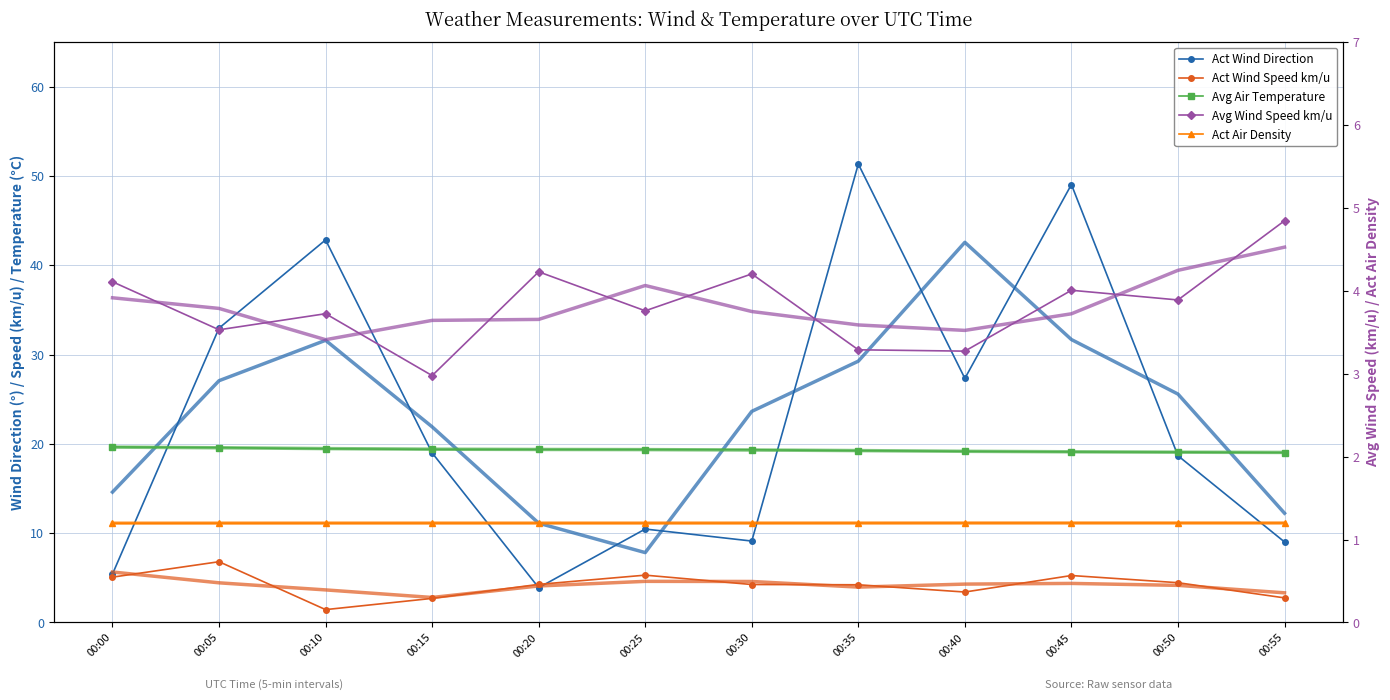

What is the value of the Act Air Density point at the 8th from the left?

1.2